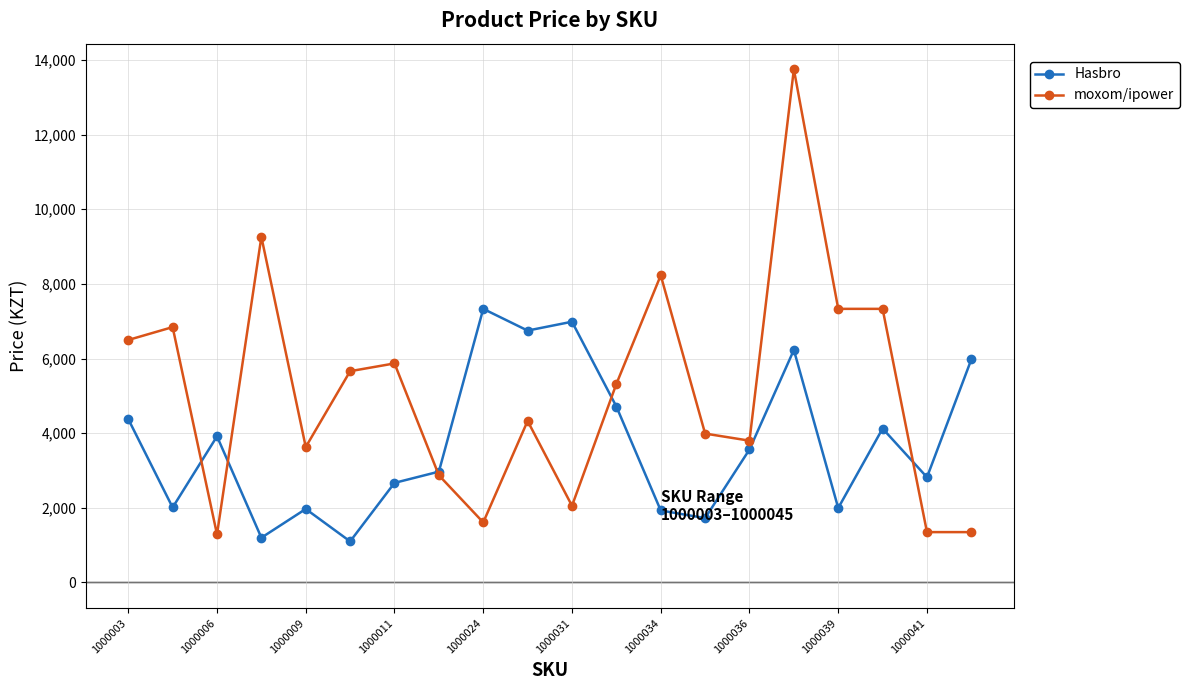

What is the smallest value displayed?

1101